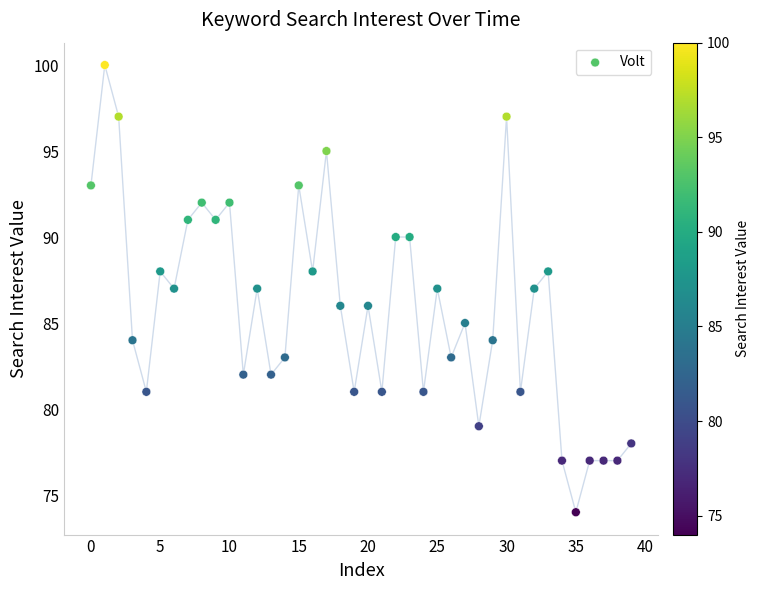

What is the range of Y values (max minus min)?

26